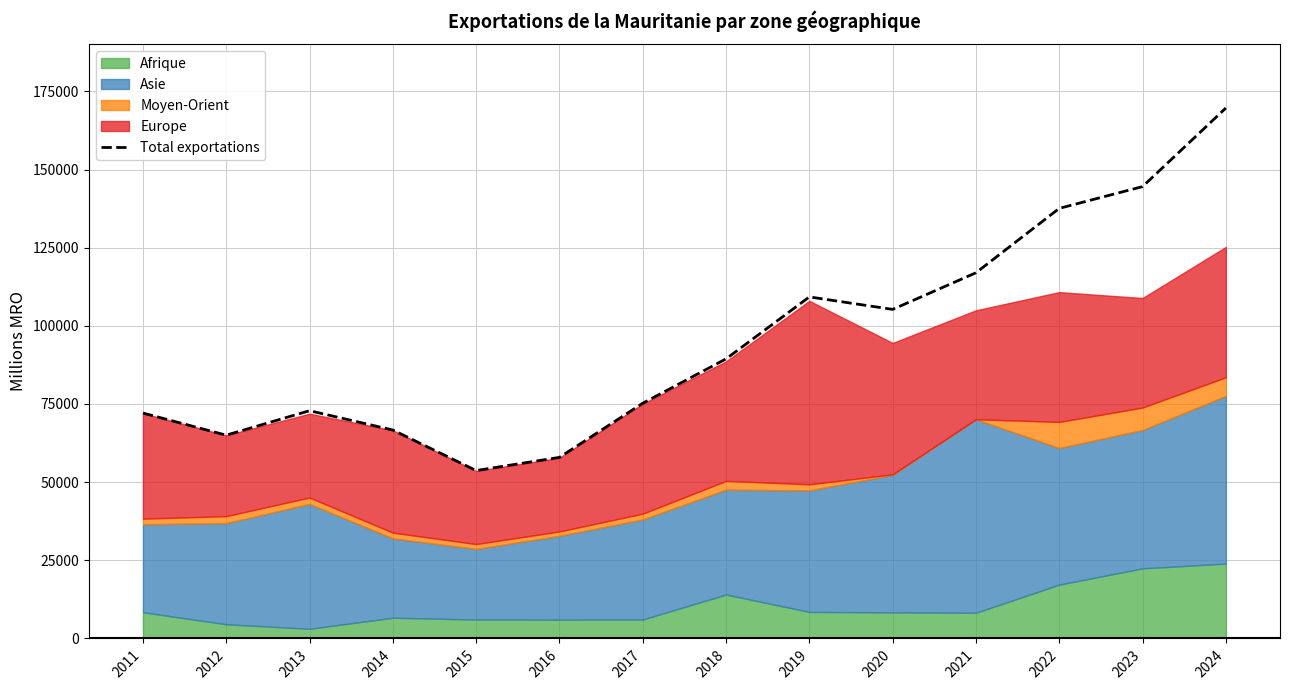

The chart shows a value of 116977.6 at 2021. True or false?

True